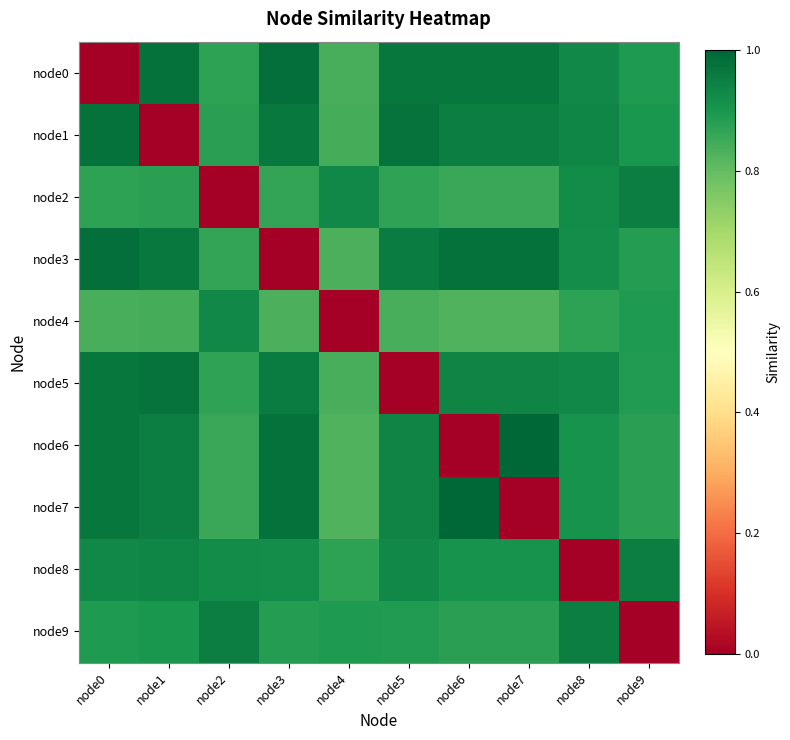

Which category has the highest value across all series?

node7